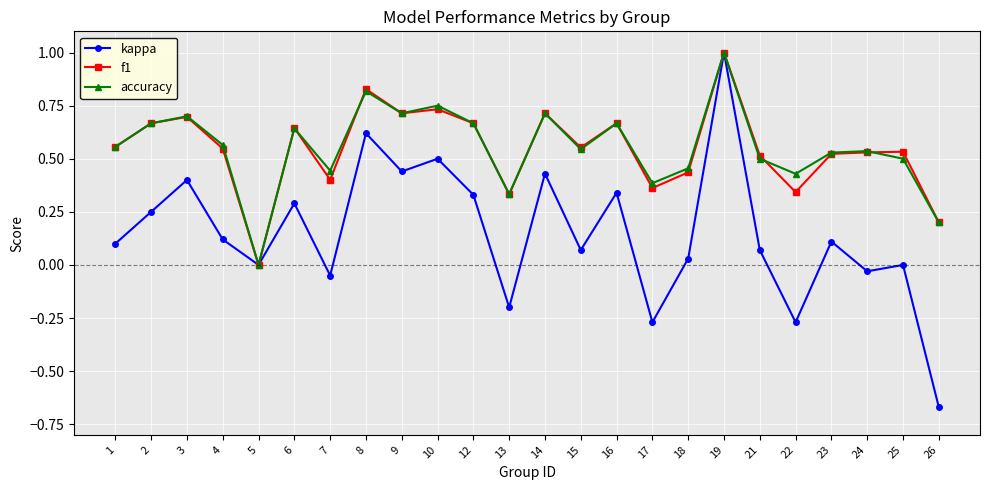

Which category has the highest value across all series?

19